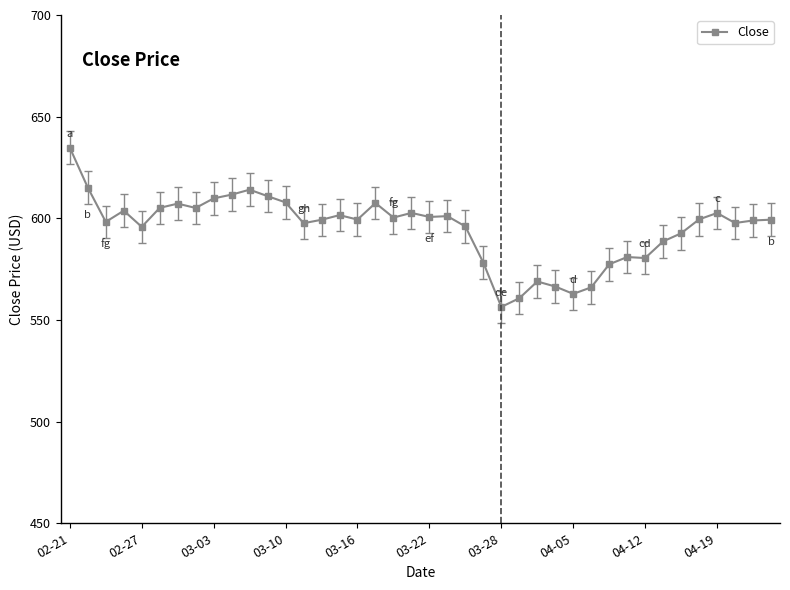

True or false: the data has more than 2 interior local peaks.

True